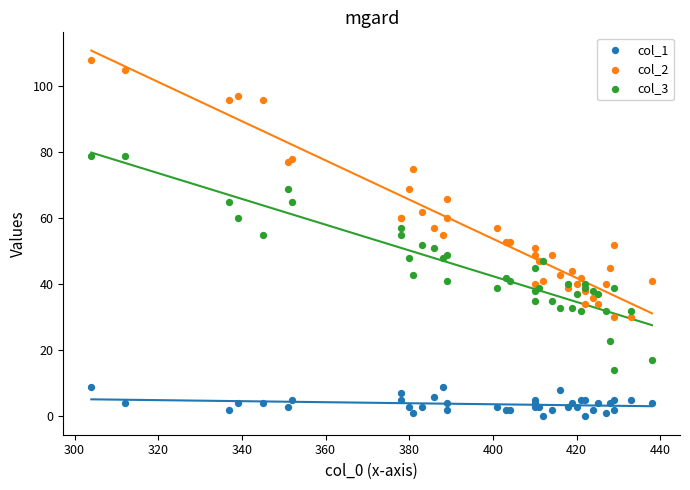

Which series reaches the minimum Y coordinate?

col_1